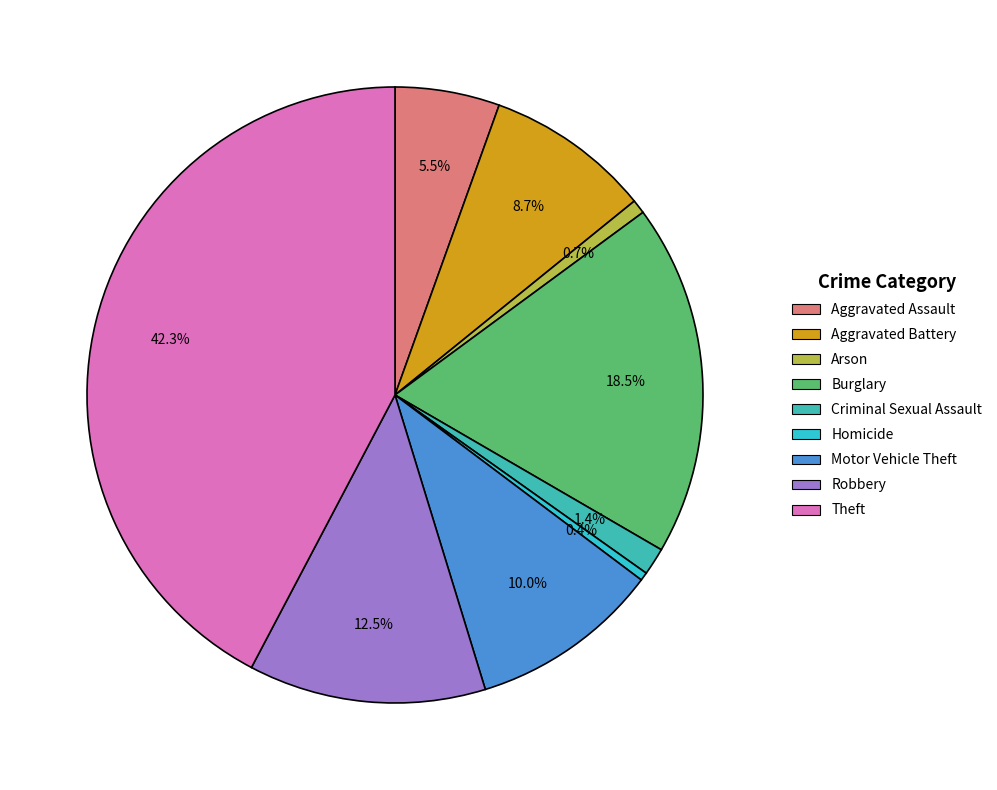

Do Aggravated Battery and Burglary together represent more than half of the pie?

No